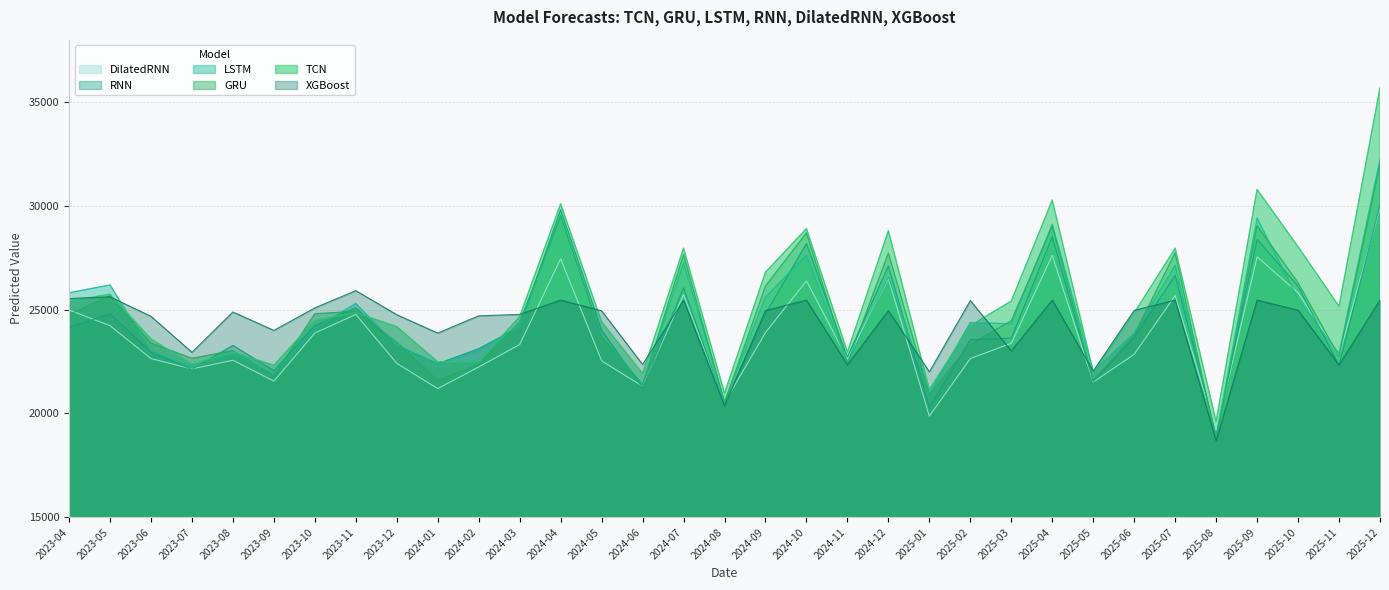

What is the difference between the highest and lowest values at 2024-03?

1447.0